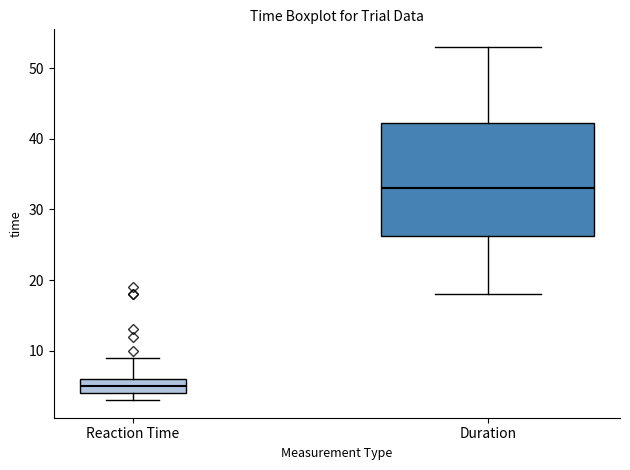

Comparing the boxes themselves (not the whiskers), which one is the tallest?

Duration